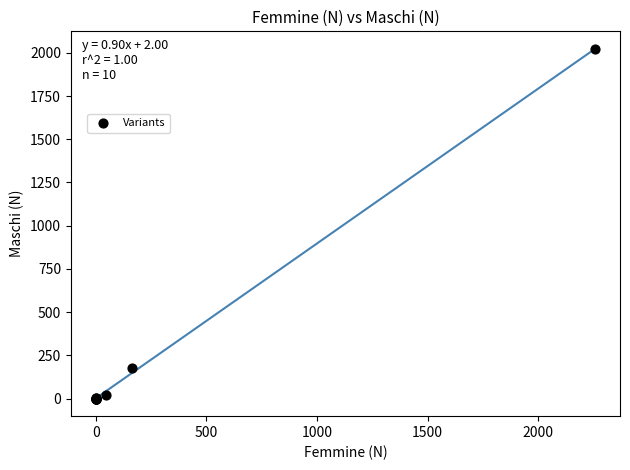

What Y value in the scatter plot is closest to 1010?

180